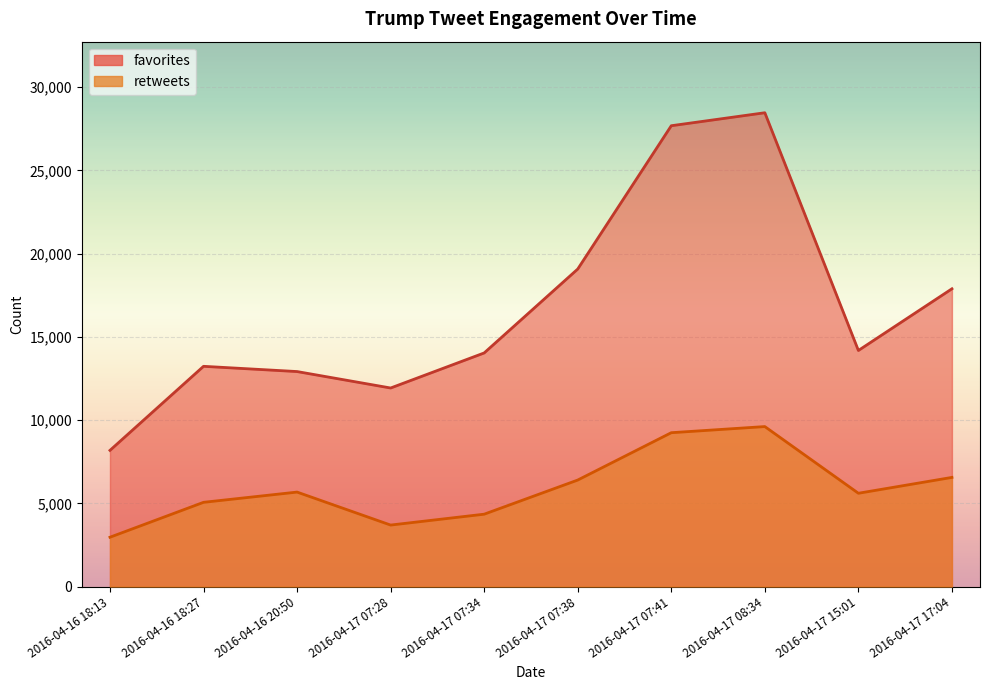

What is the sum of the favorites values at 2016-04-16 18:27 and 2016-04-16 20:50?

26149